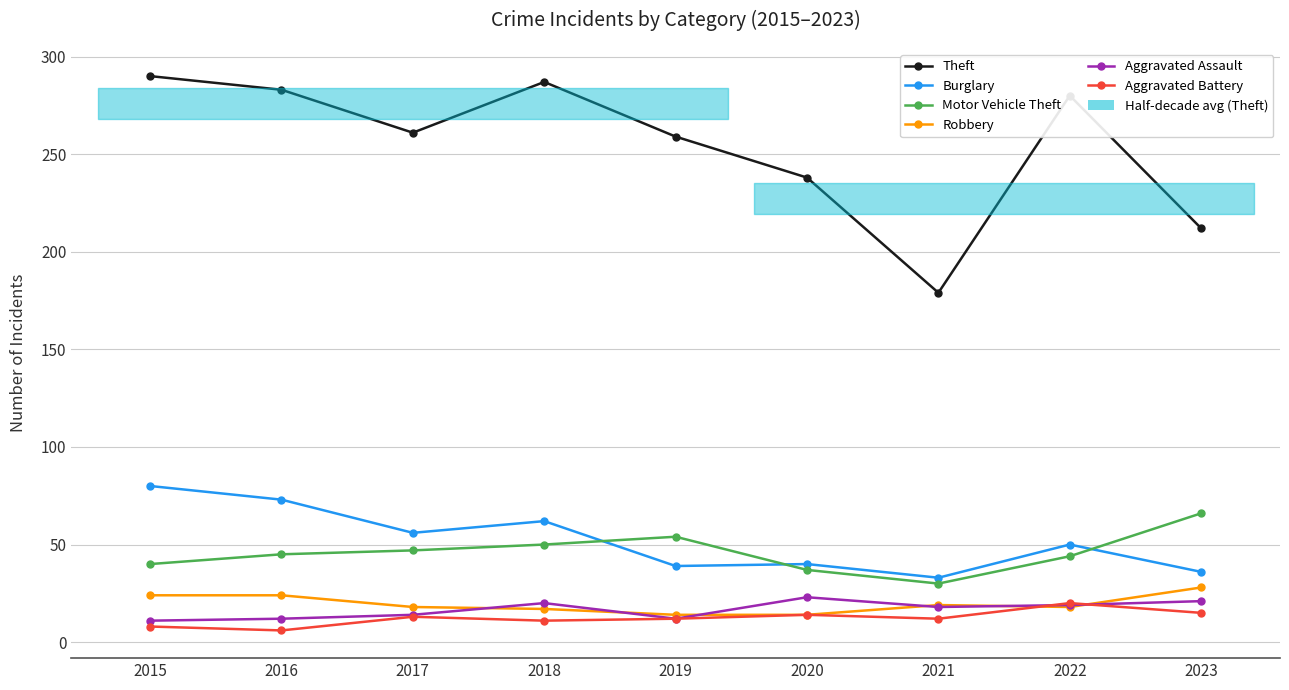

What is the value of the Burglary point at the 1st from the left?

80